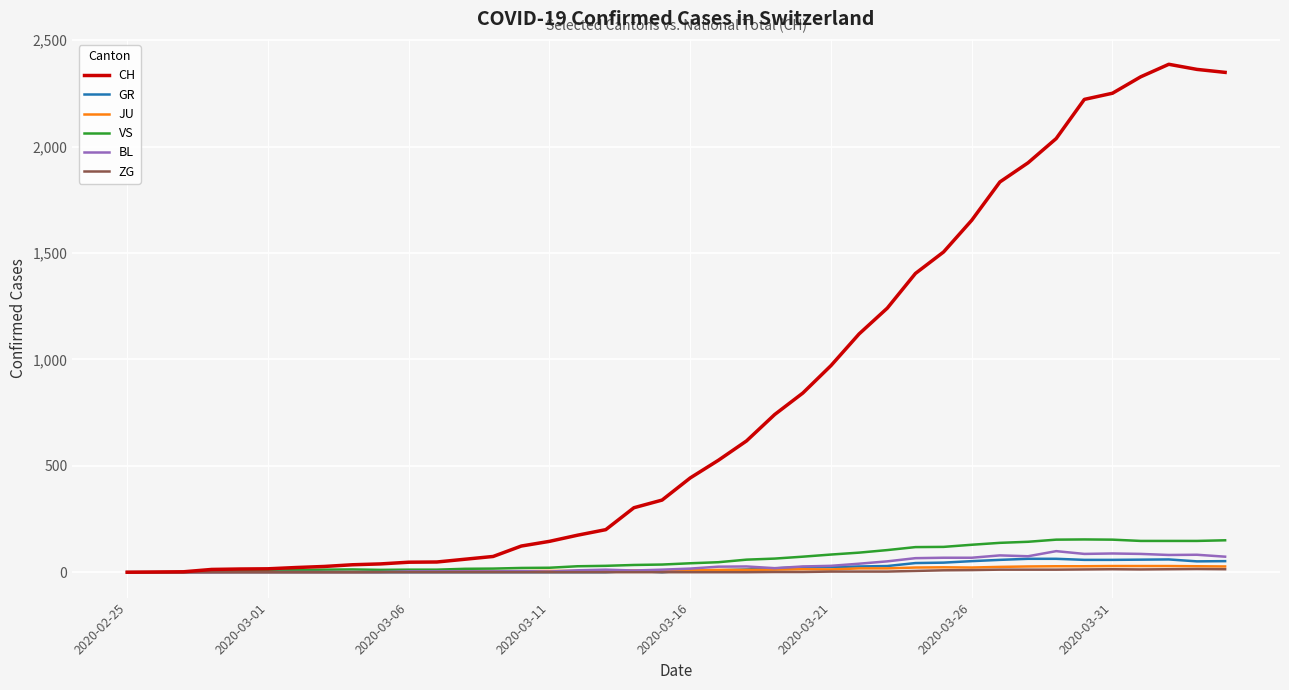

What is the maximum value shown in the chart?

2387